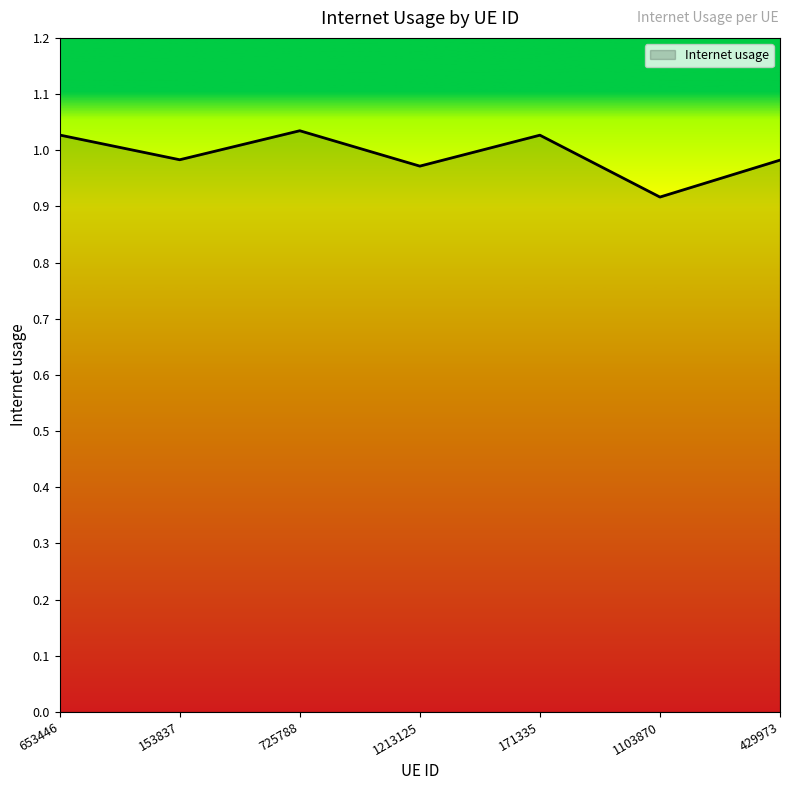

Where is the data nearest to the value 0?

1103870